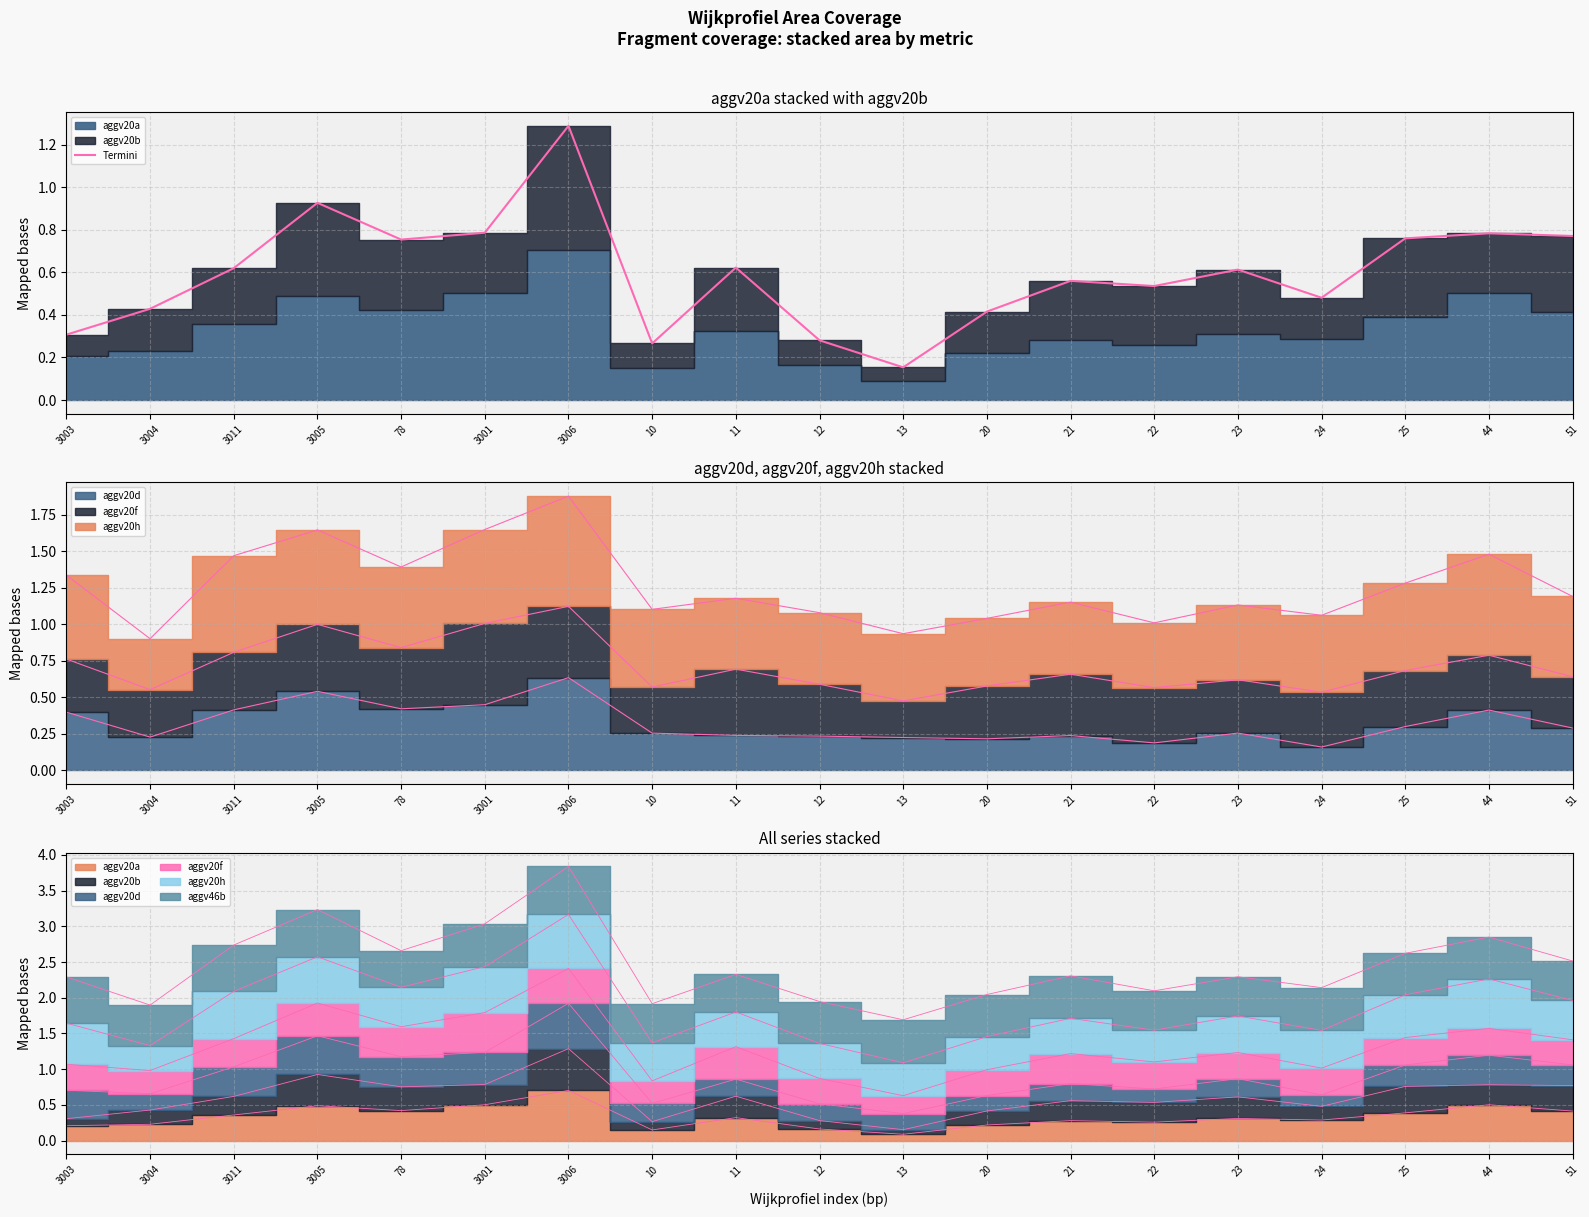

How many points are higher than both their immediate neighbors (excluding endpoints)?

6